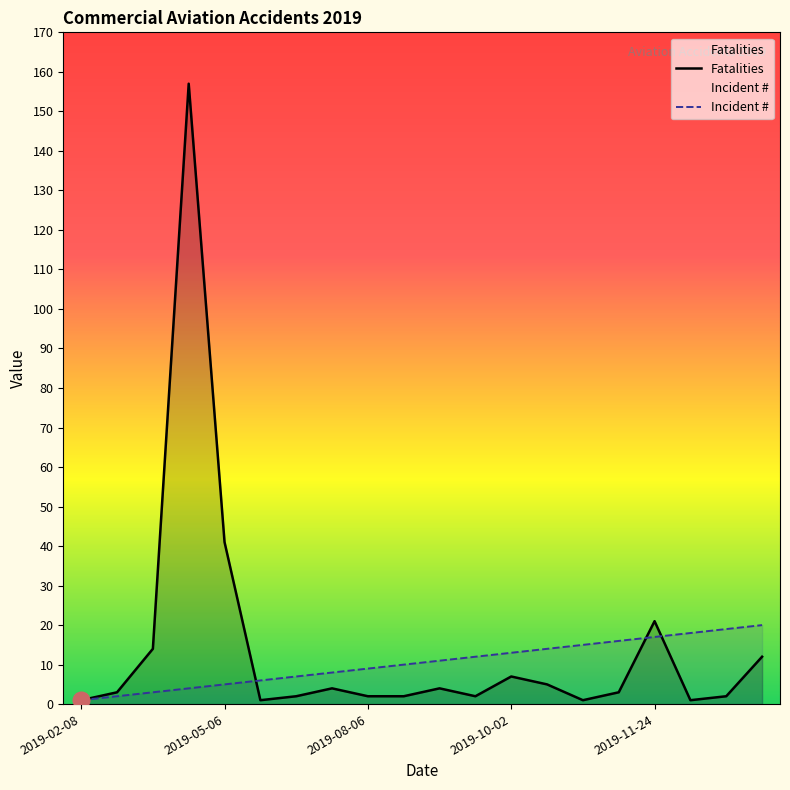

Reading left to right, extract all data points from this chart.

Fatalities: 2019-02-08=1	2019-02-23=3	2019-03-09=14	2019-03-10=157	2019-05-06=41	2019-05-13=1	2019-06-27=2	2019-07-26=4	2019-08-06=2	2019-09-11=2	2019-09-18=4	2019-09-23=2	2019-10-02=7	2019-10-04=5	2019-10-17=1	2019-10-26=3	2019-11-24=21	2019-12-09=1	2019-12-24=2	2019-12-27=12
Incident #: 2019-02-08=1	2019-02-23=2	2019-03-09=3	2019-03-10=4	2019-05-06=5	2019-05-13=6	2019-06-27=7	2019-07-26=8	2019-08-06=9	2019-09-11=10	2019-09-18=11	2019-09-23=12	2019-10-02=13	2019-10-04=14	2019-10-17=15	2019-10-26=16	2019-11-24=17	2019-12-09=18	2019-12-24=19	2019-12-27=20